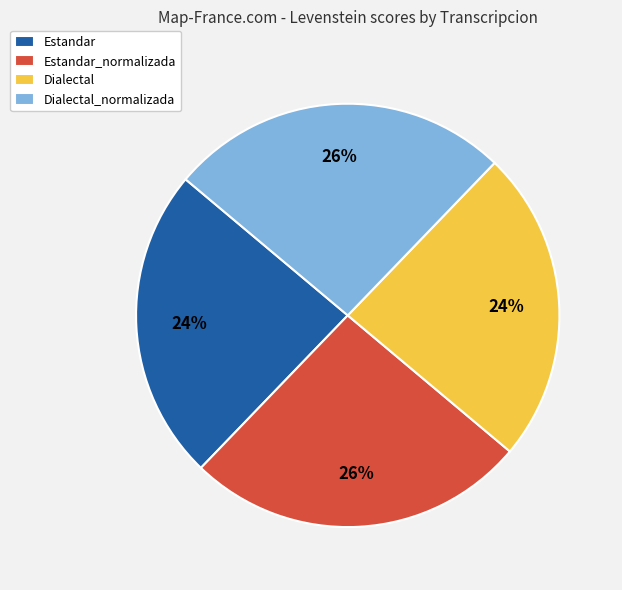

To the nearest percent, what portion does Dialectal represent?

24%